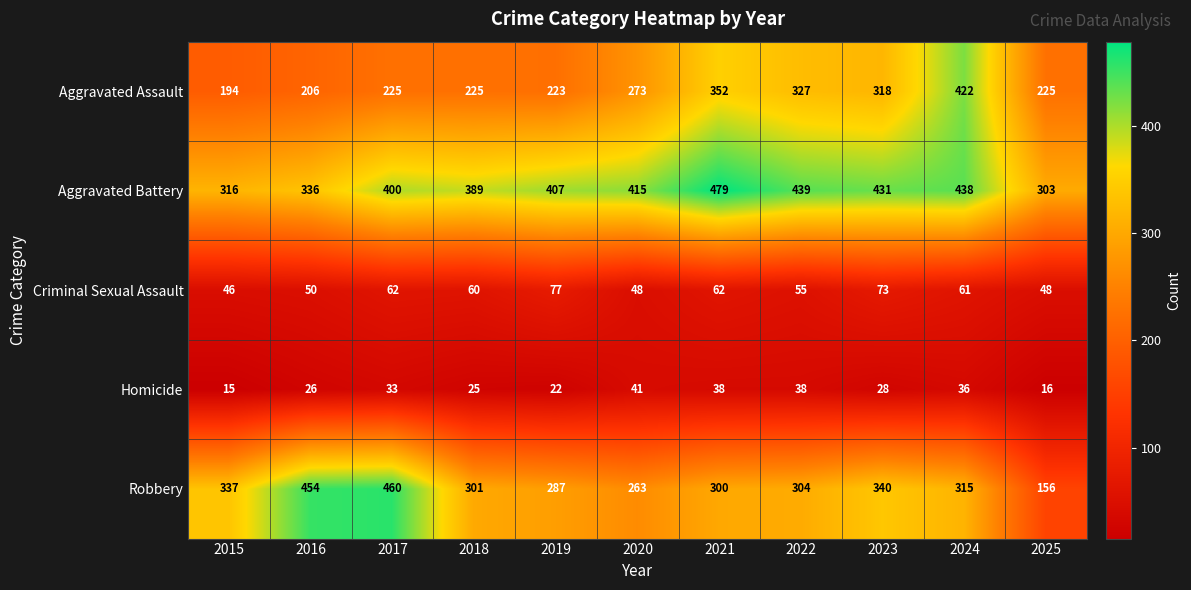

Which label corresponds to the largest value in the chart?

2021